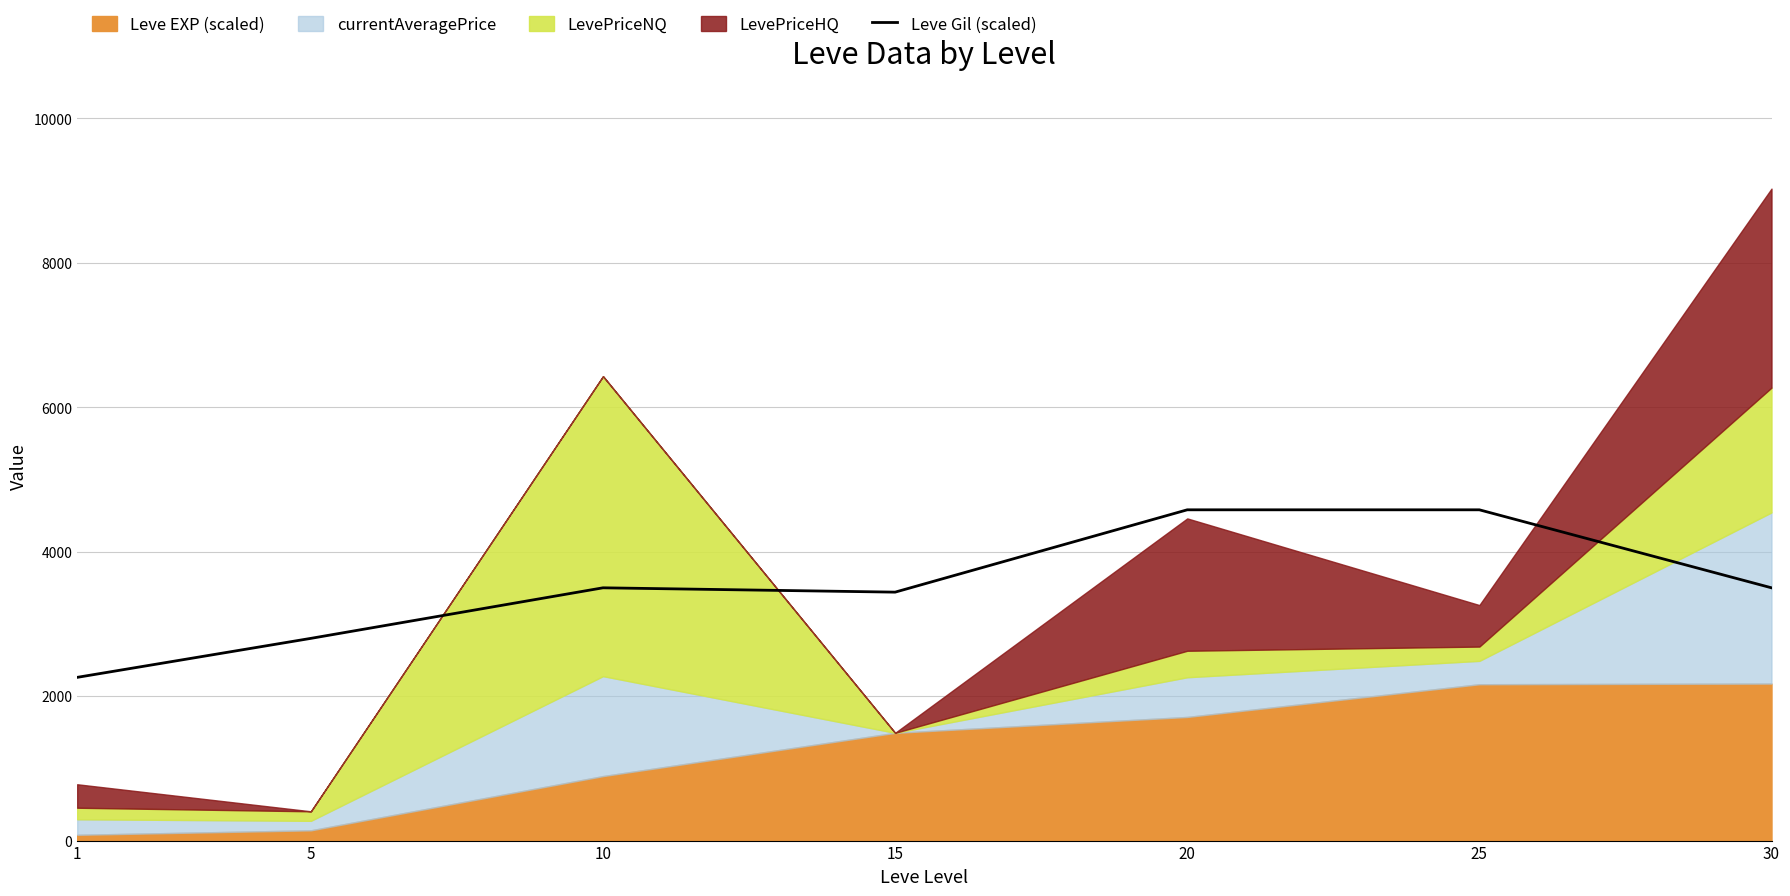

Does the chart display data point markers on the line(s)?

No